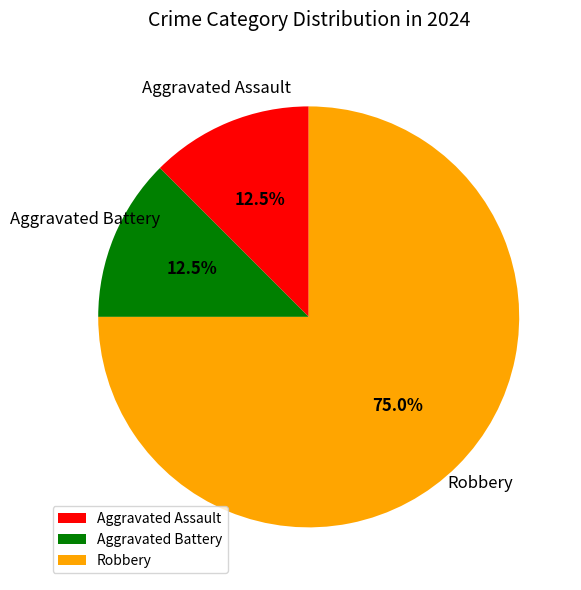

What is the largest slice in the pie chart?

Robbery